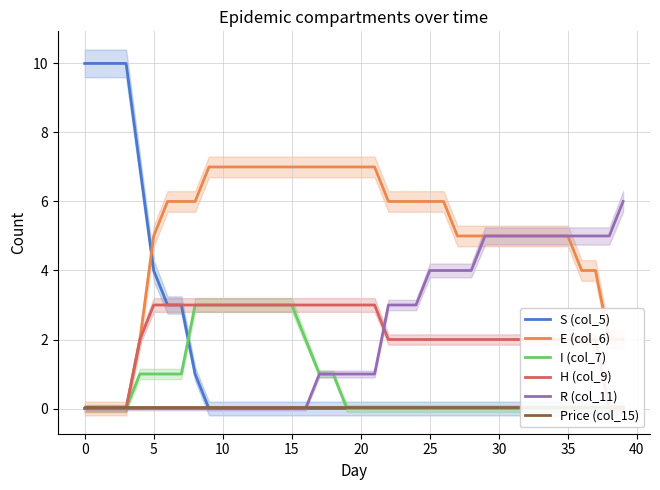

Read the R (col_11) value at 18.

1.0